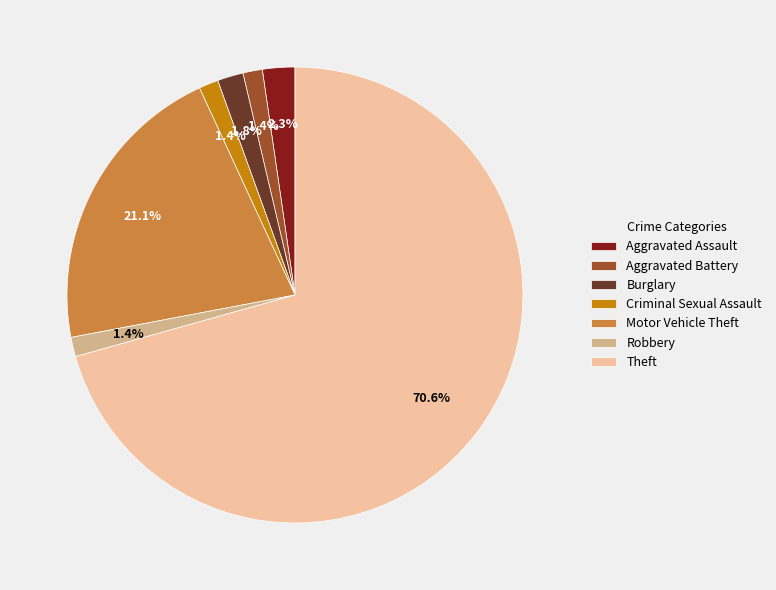

The Burglary slice represents 2% of the pie. True or false?

True